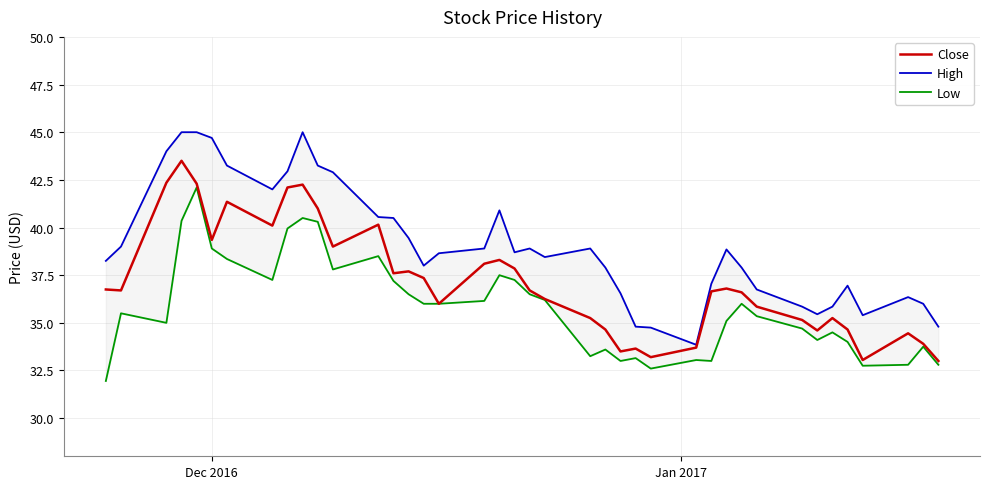

Is the value of Low at 32 greater than the value of High at 21?

No